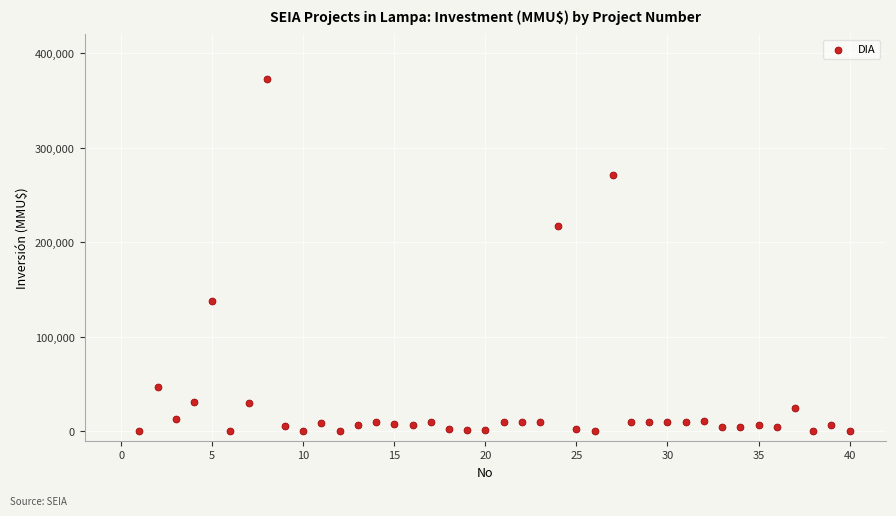

What Y value in the scatter plot is closest to 186500?

217000